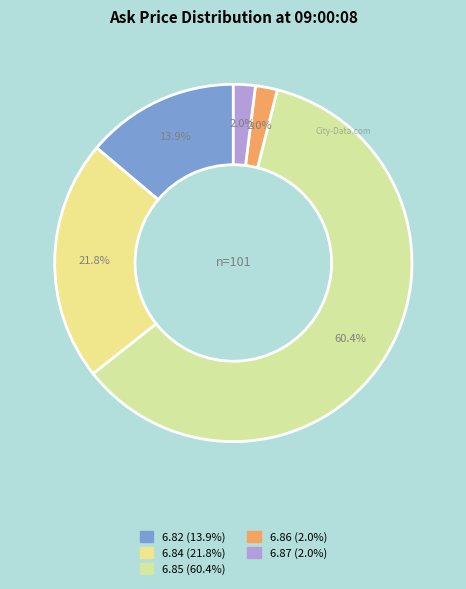

Is the sum of 6.87 and 6.82 greater than half?

No